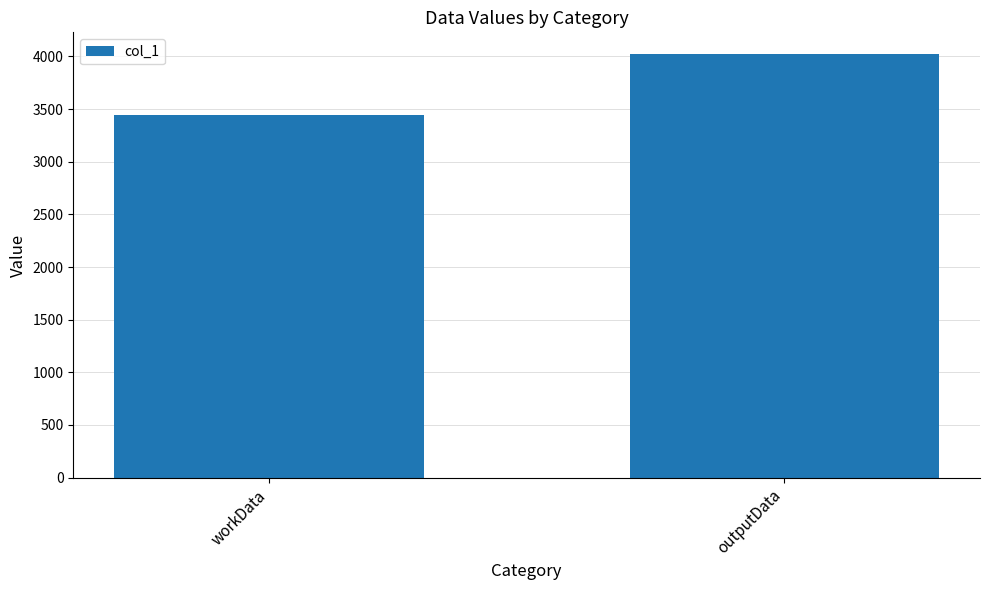

Reading left to right, list all the values displayed in this chart.

workData=3445	outputData=4028